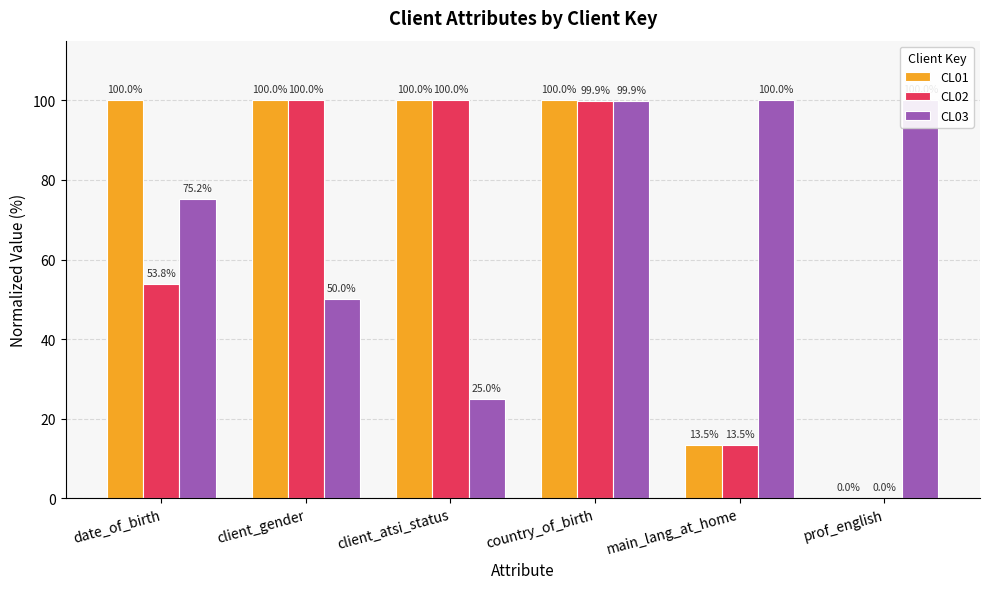

Between client_gender and country_of_birth, which series saw the biggest shift?

CL03